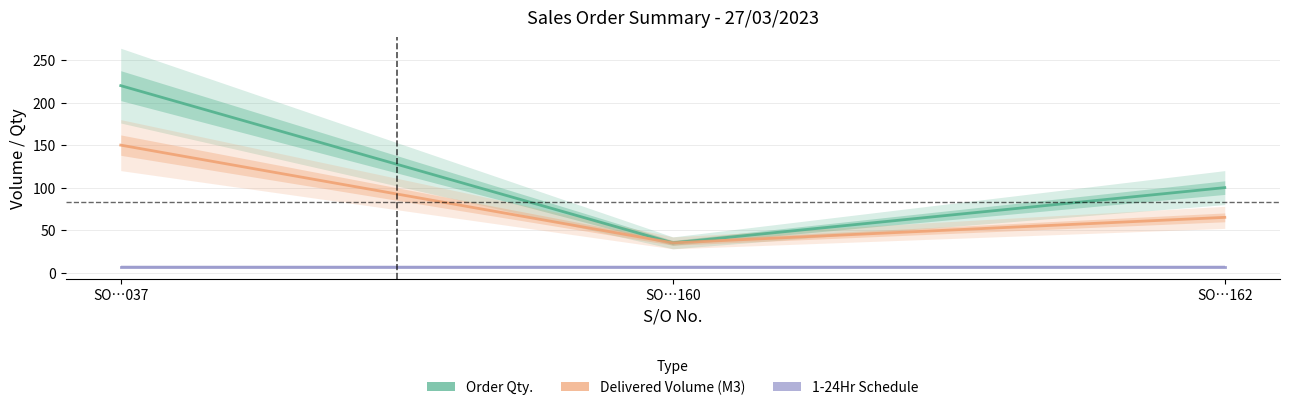

At how many categories does at least one series exceed 201?

1